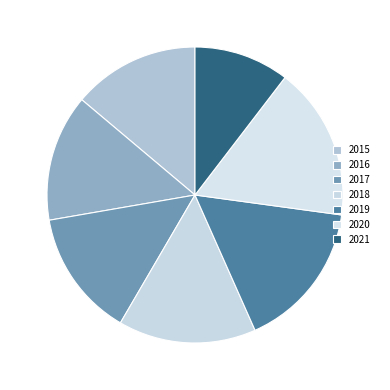

To the nearest percent, what is the combined percentage of 2018 and 2015?

29%